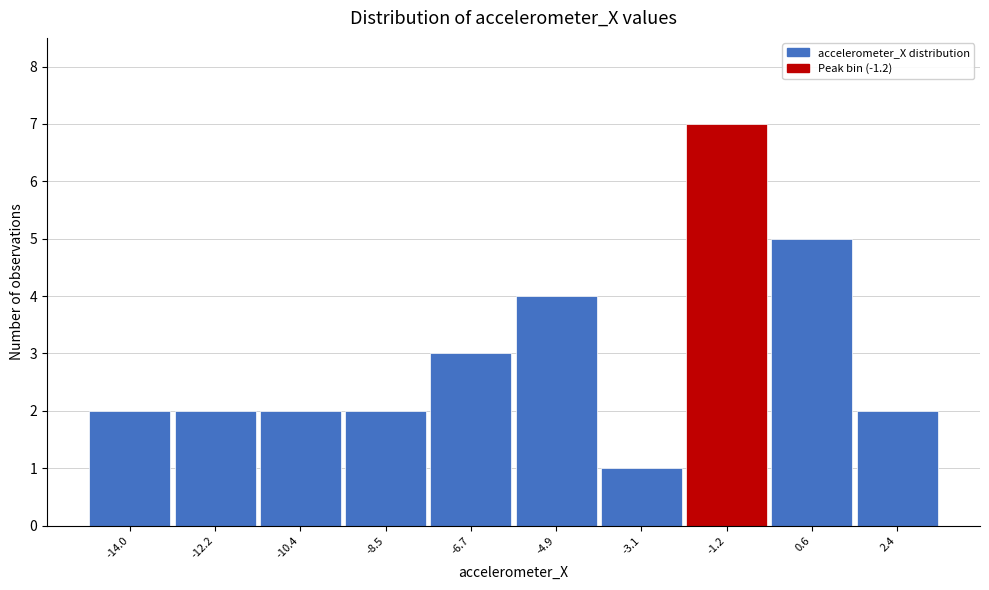

Reading left to right, list every bar in this chart as the range it spans on the x-axis followed by its height. Neither the bar edges nor the heights are printed on the chart, so give them approximately, as read against the axes.

-15.0 to -13.2: 2
-13.2 to -11.2: 2
-11.2 to -9.4: 2
-9.4 to -7.6: 2
-7.6 to -5.8: 3
-5.8 to -4.0: 4
-4.0 to -2.2: 1
-2.2 to -0.4: 7
-0.4 to 1.6: 5
1.6 to 3.4: 2